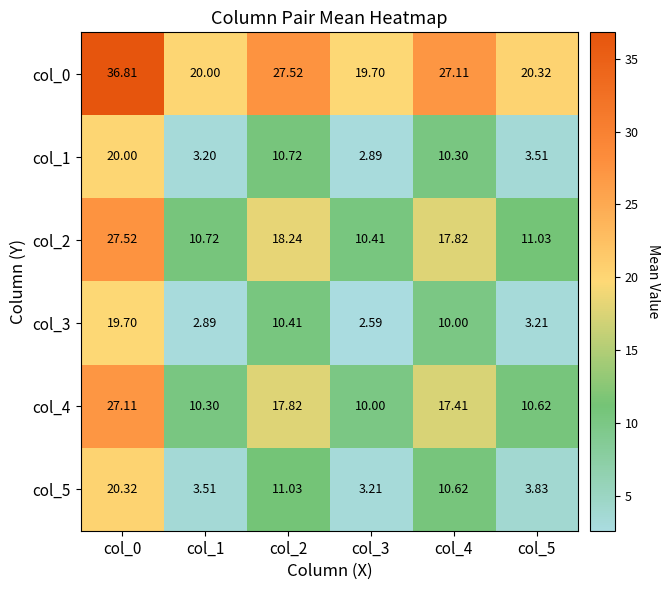

How many values in the col_2 series exceed 17?

3